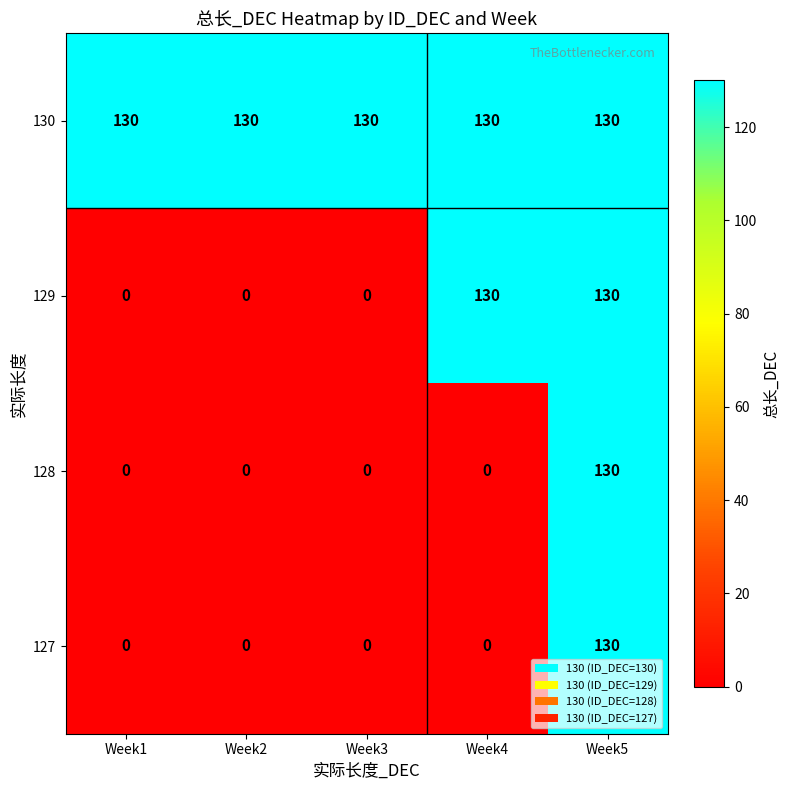

Is it true that 130 equals 130 at Week2?

True